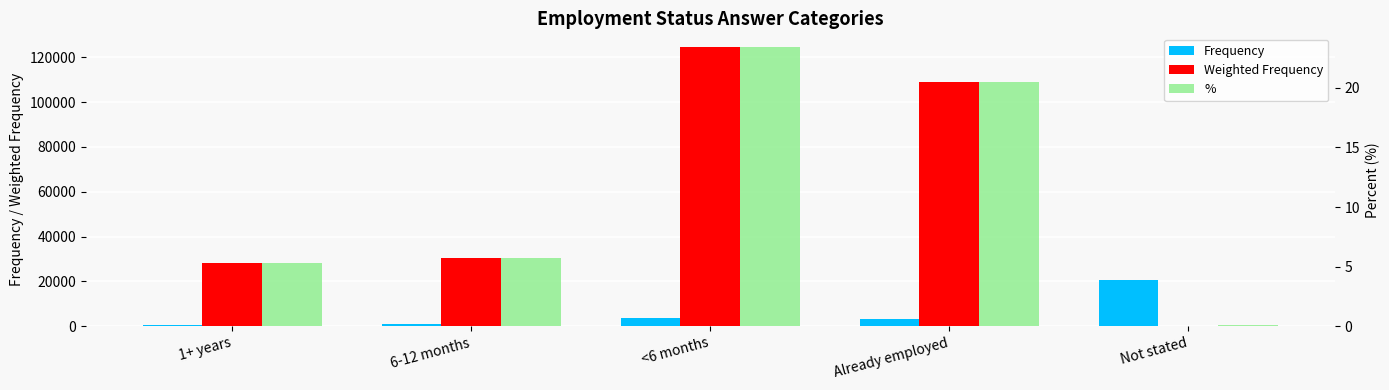

What is the value of the % bar at the 4th from the left?

20.5